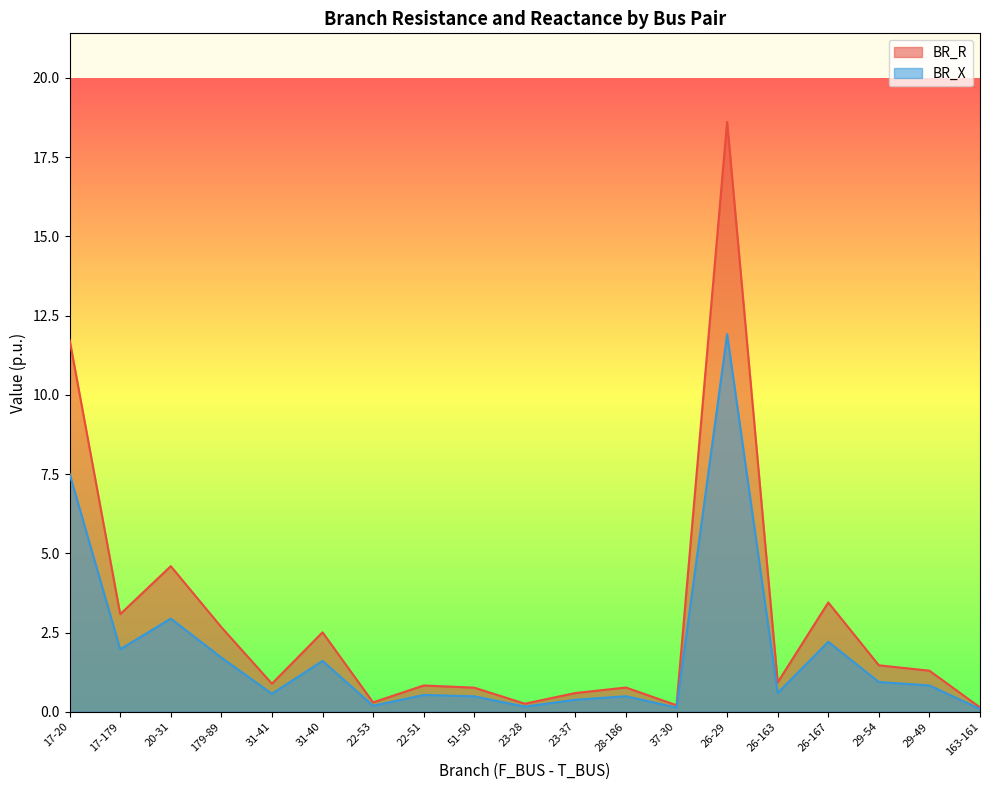

What is the smallest value displayed?

0.1